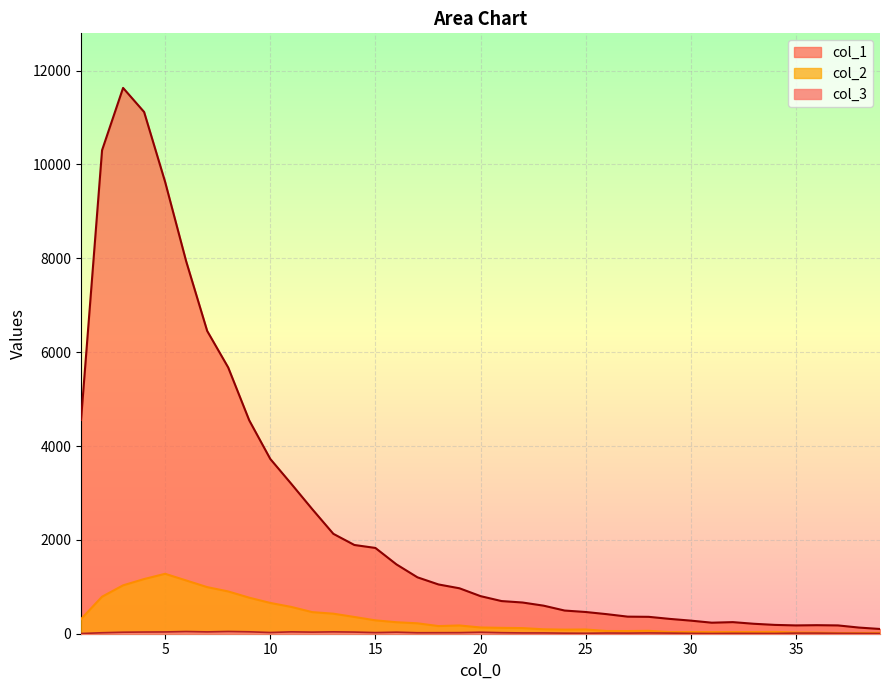

How many lines are shown in the chart?

3